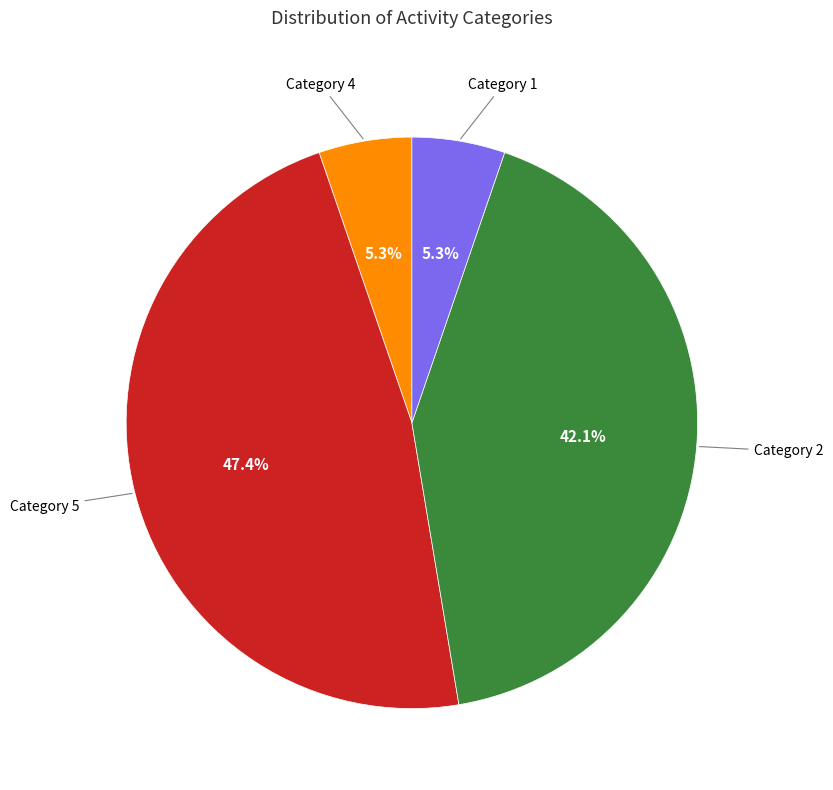

Approximately how many times larger is the value at Category 2 compared to Category 5?

0.9